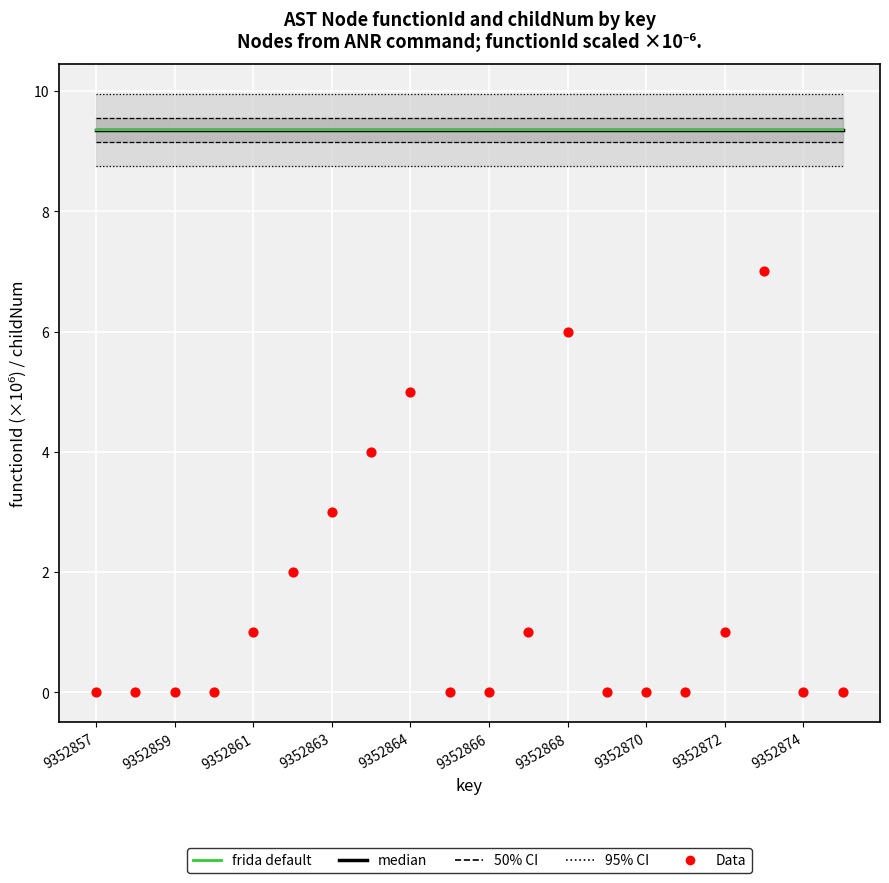

Is the value of Data at 9352859 greater than the value of frida default at 19?

No